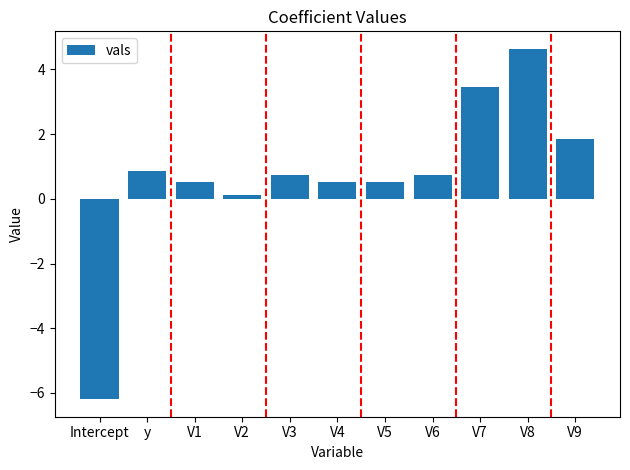

What is the minimum value shown in the chart?

-6.2